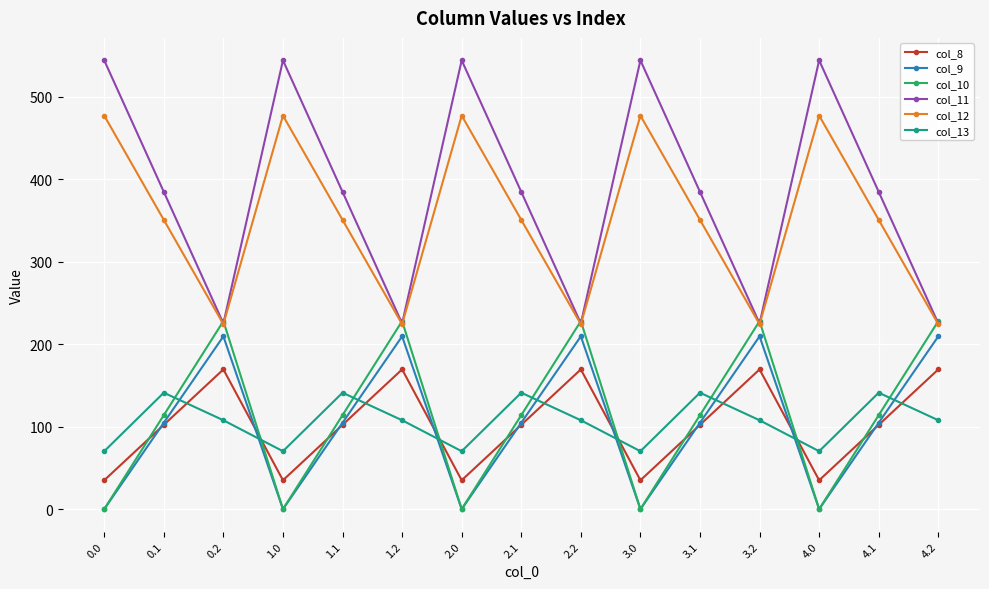

What is the value of the col_8 point at the 3rd from the left?

169.5